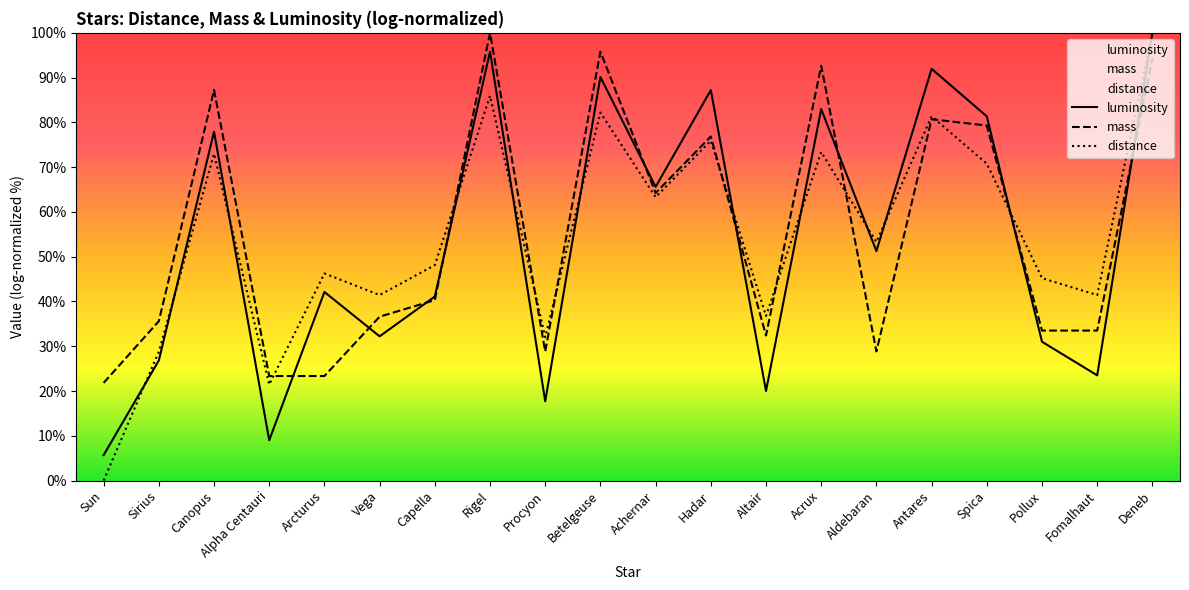

At Fomalhaut, list the series in order from largest to smallest.

distance, mass, luminosity